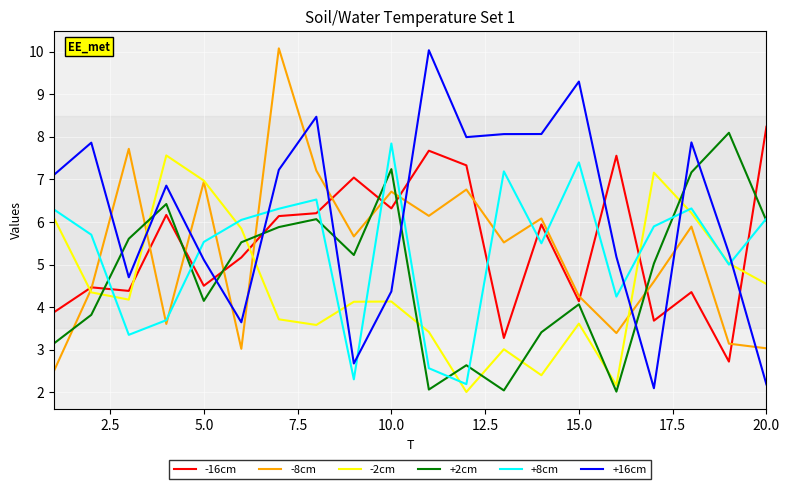

What is the average value of the -8cm series?

5.3